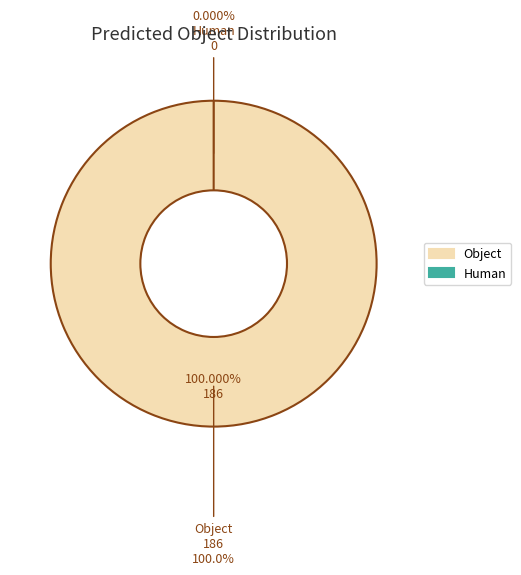

Count the number of slices in the pie.

2